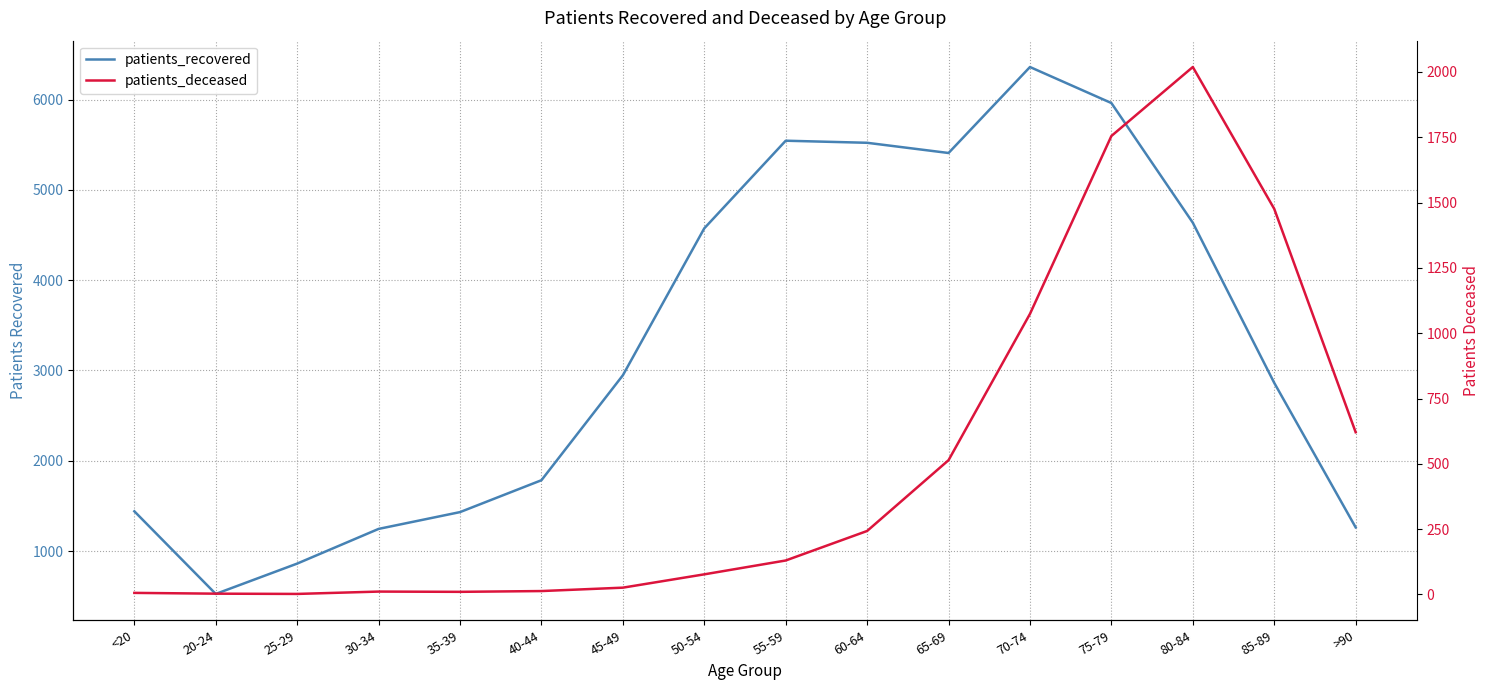

Which series has the largest total across all categories?

patients_recovered